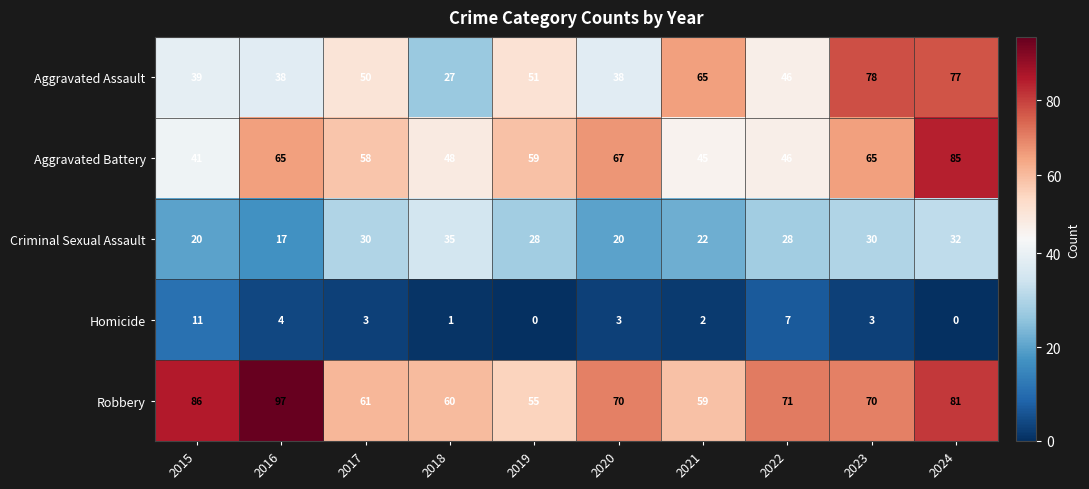

Read the Criminal Sexual Assault value at 2021.

22